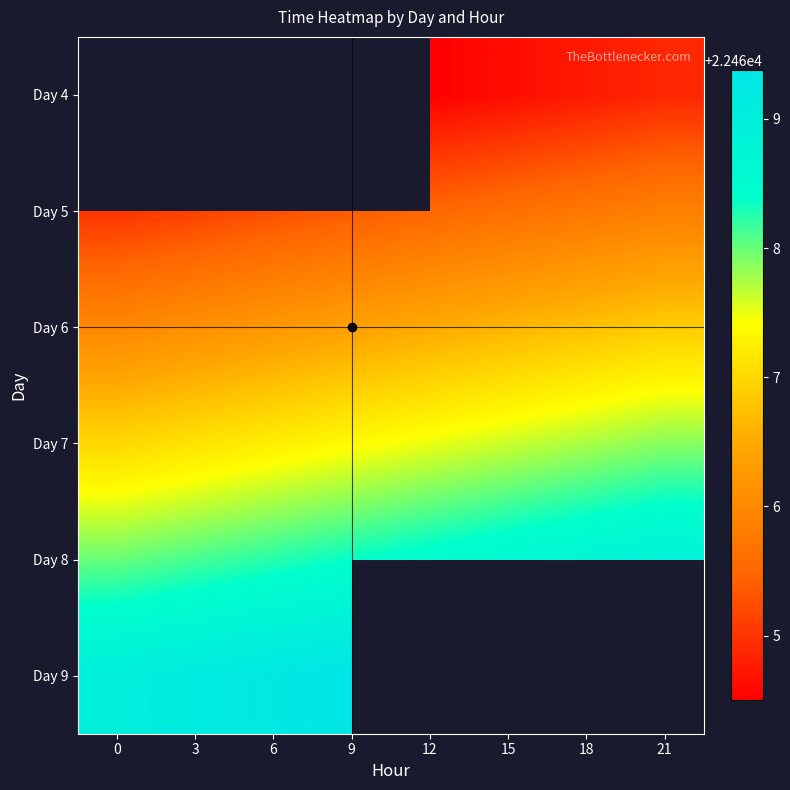

What is the difference between the maximum and minimum values in the Day 6 series?

0.9